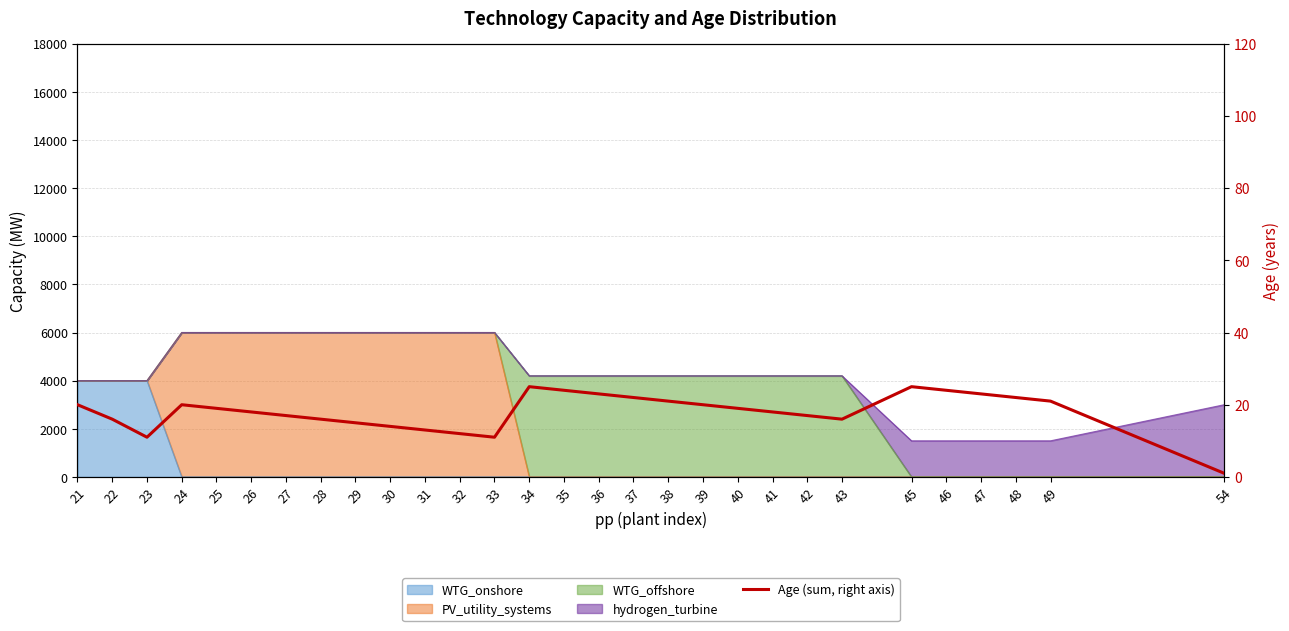

True or false: there are more than 2 points higher than both neighbors.

True